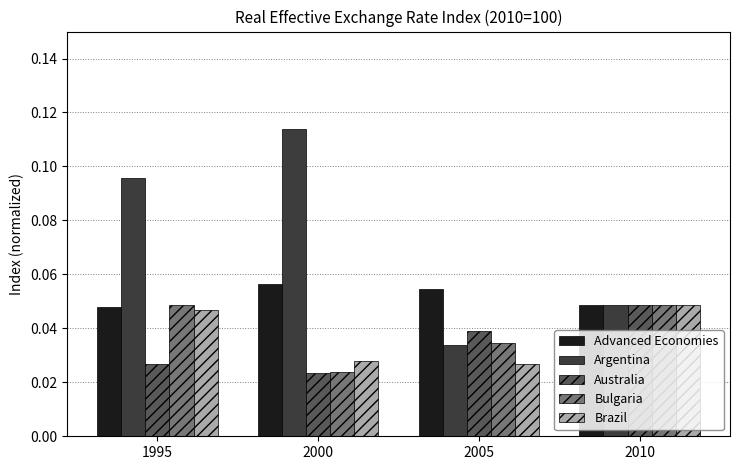

What is the sum of all Argentina values?

0.3